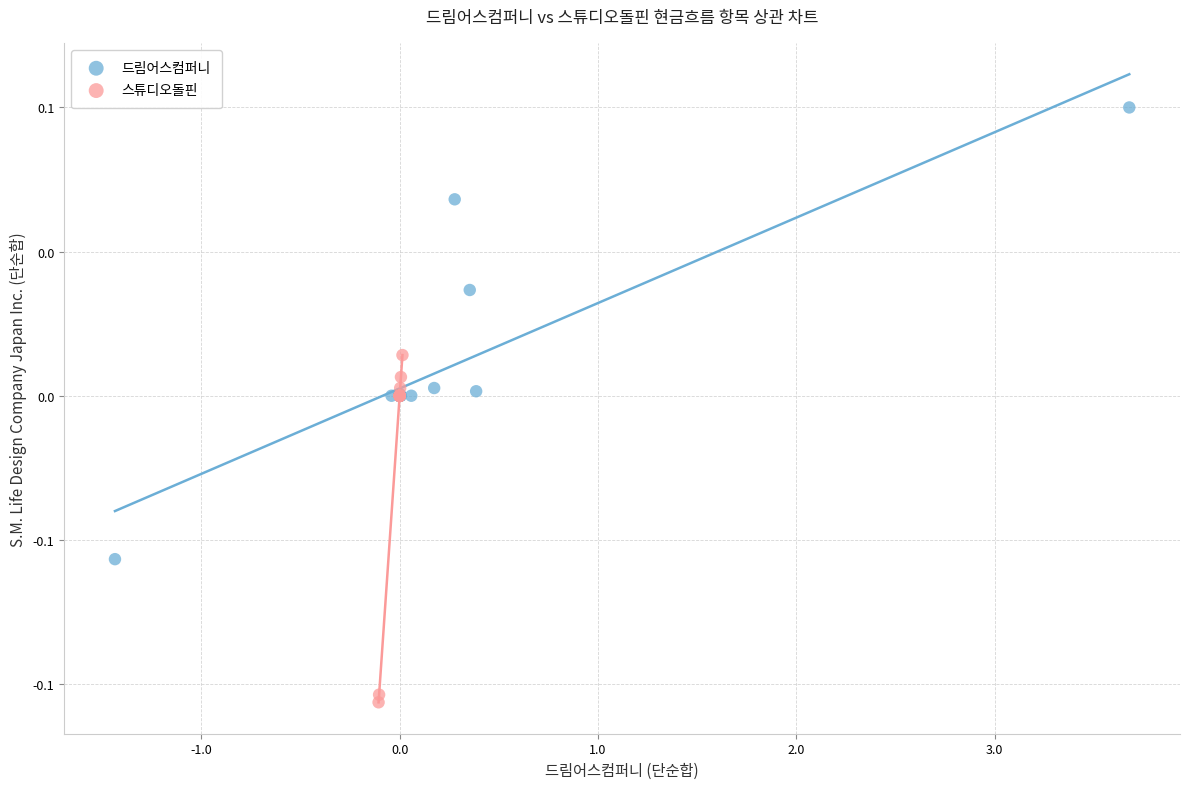

Which series has the largest Y range (max minus min)?

드림어스컴퍼니